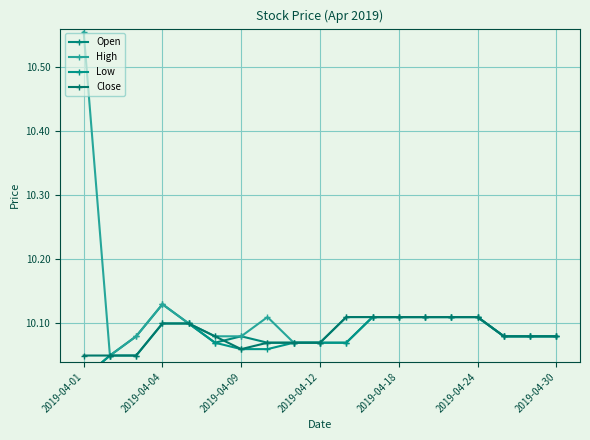

The Open series shows 10.1 at 13. True or false?

True